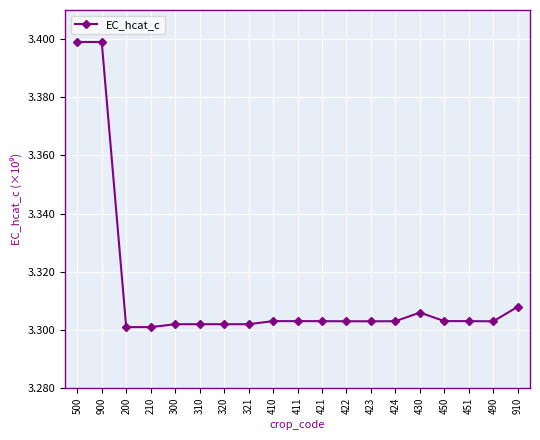

Count the values in the range 3 to 4.

19